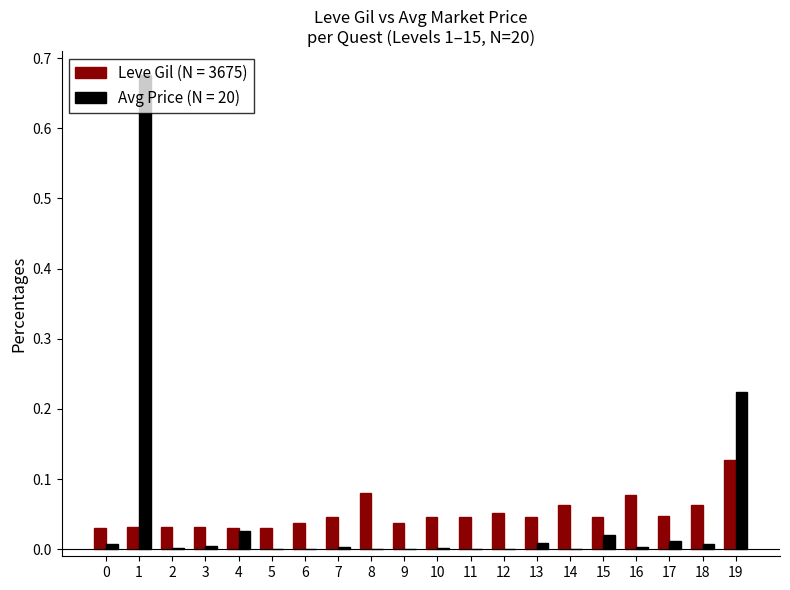

Is it true that Avg Price (N = 20) equals 0.0 at 2?

True